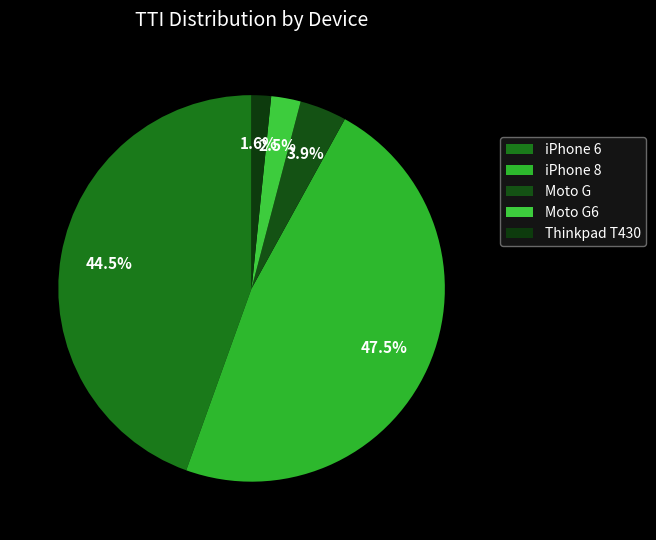

To the nearest percent, what percentage of the pie is iPhone 8?

47%